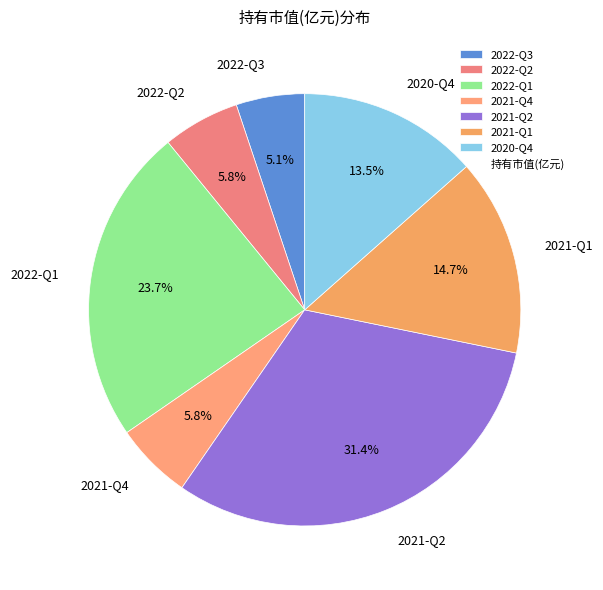

The 2021-Q4 slice represents 6% of the pie. True or false?

True